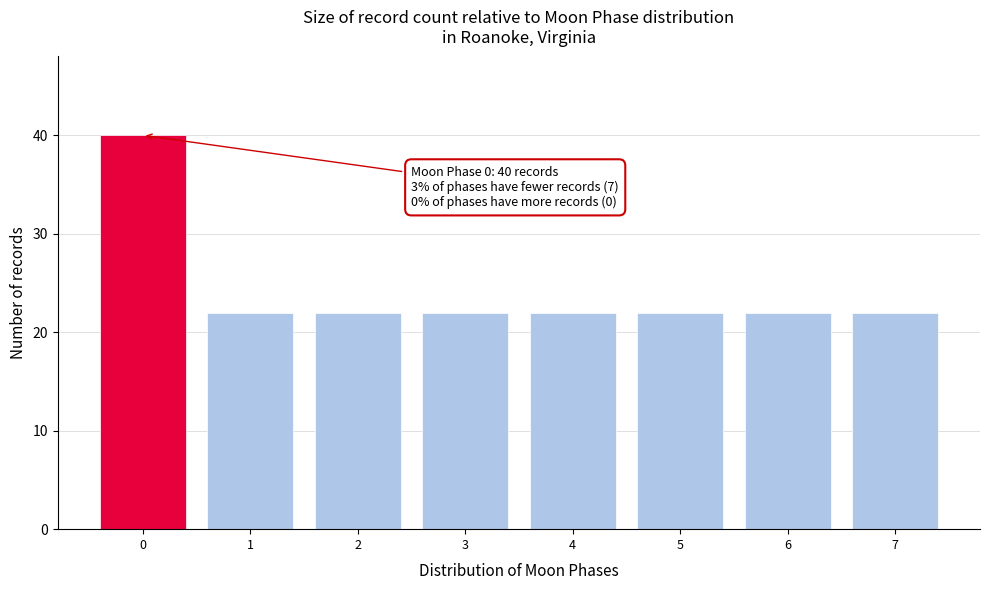

Reading left to right, list all the values displayed in this chart.

40	22	22	22	22	22	22	22